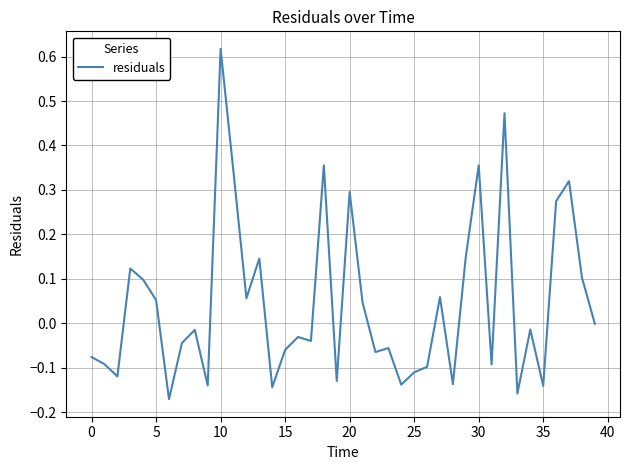

What is the difference between the maximum and minimum values?

0.8